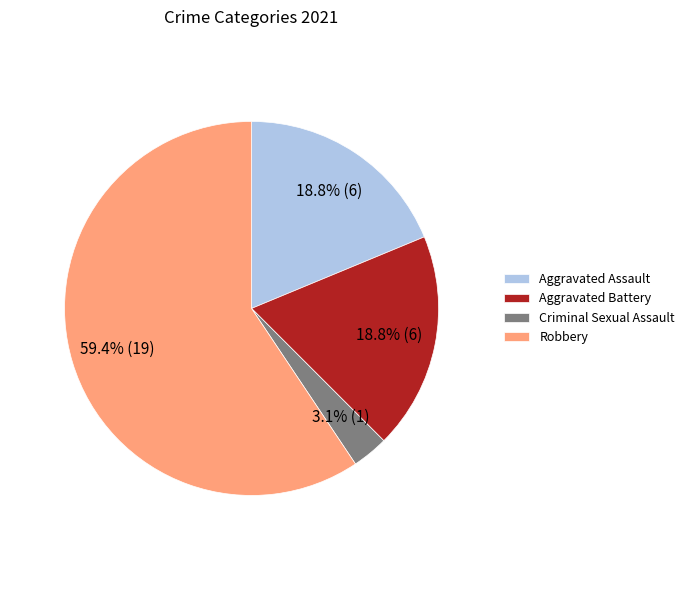

Which category has the smallest portion of the pie?

Criminal Sexual Assault